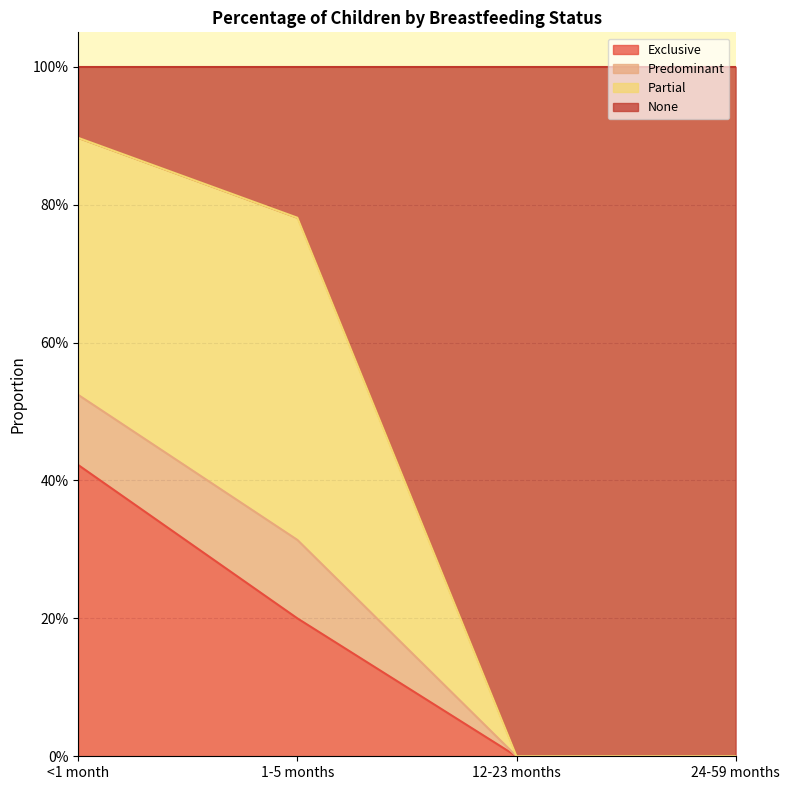

Count the Predominant values in the range 0 to 1.

4